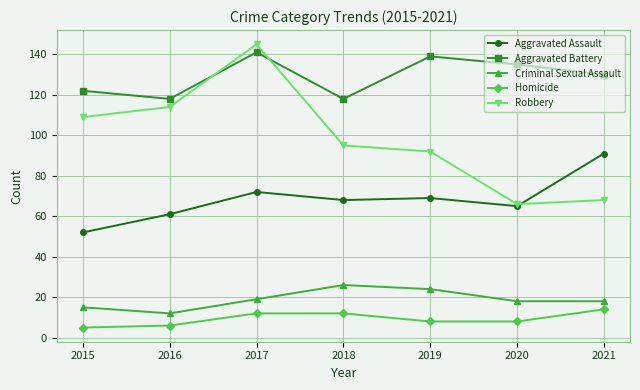

What are all the series names shown in the legend?

Aggravated Assault, Aggravated Battery, Criminal Sexual Assault, Homicide, Robbery